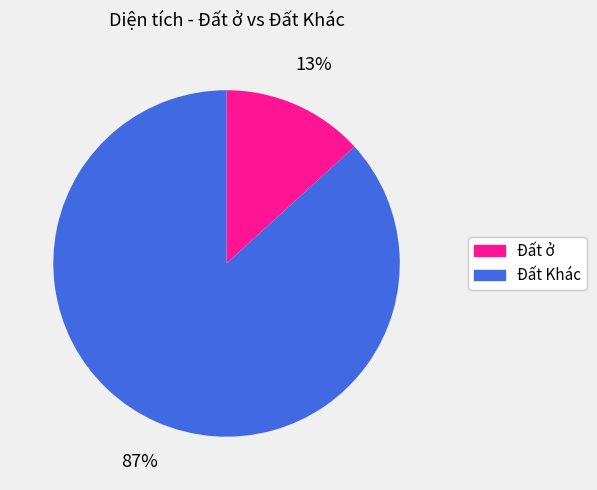

To the nearest percent, what is the difference between the largest and smallest slice percentages?

74%